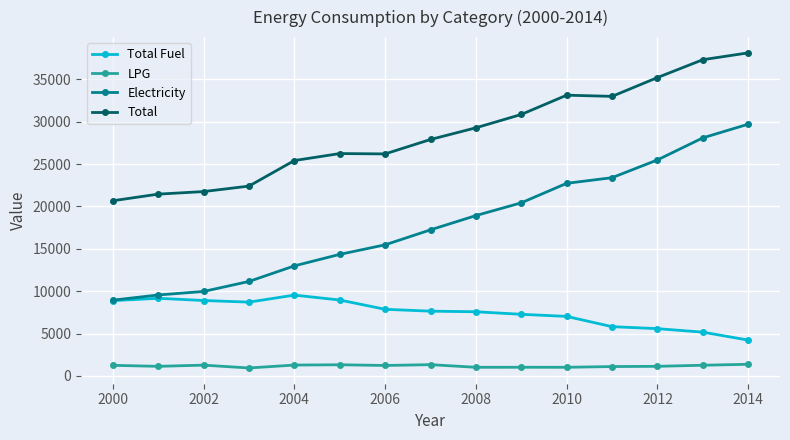

What is the sum of all Total Fuel values?

112359